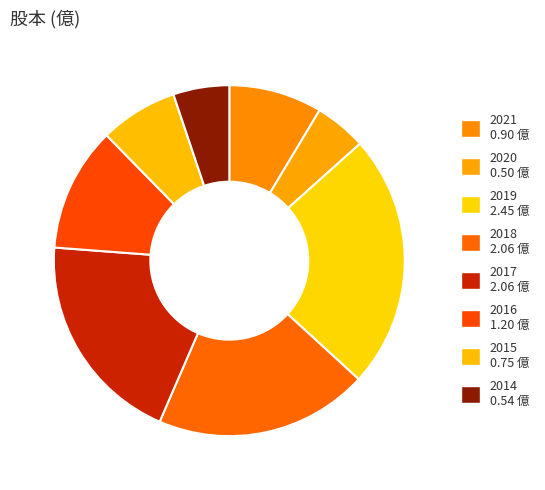

Between 2018 and 2015, which is larger?

2018